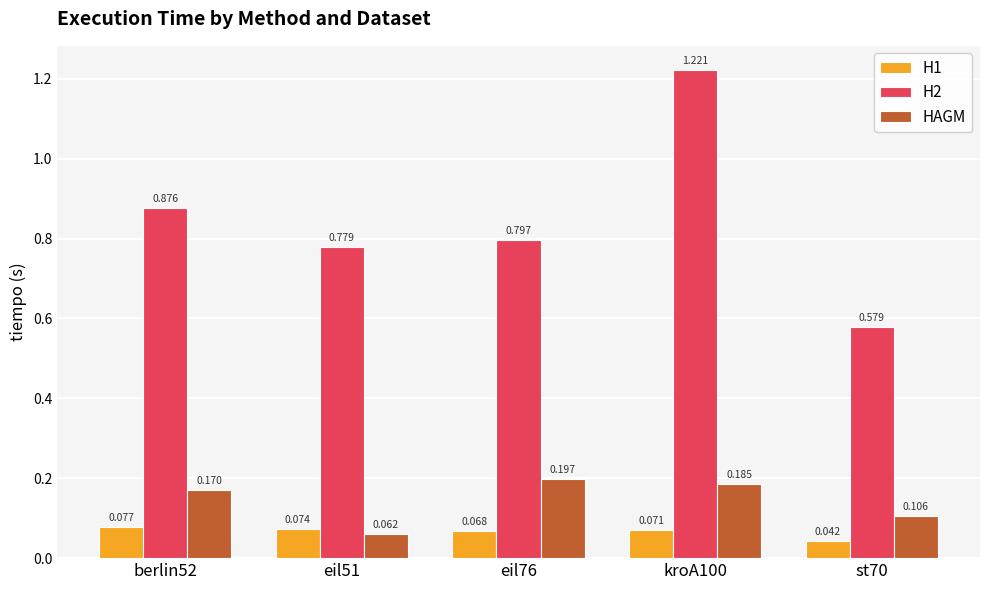

Which label corresponds to the smallest value in the chart?

st70